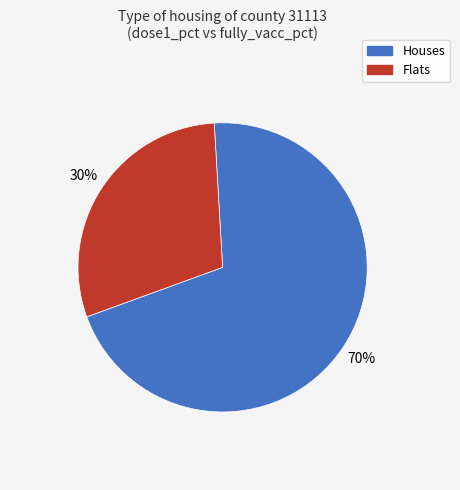

To the nearest percent, what is the average slice percentage?

50%